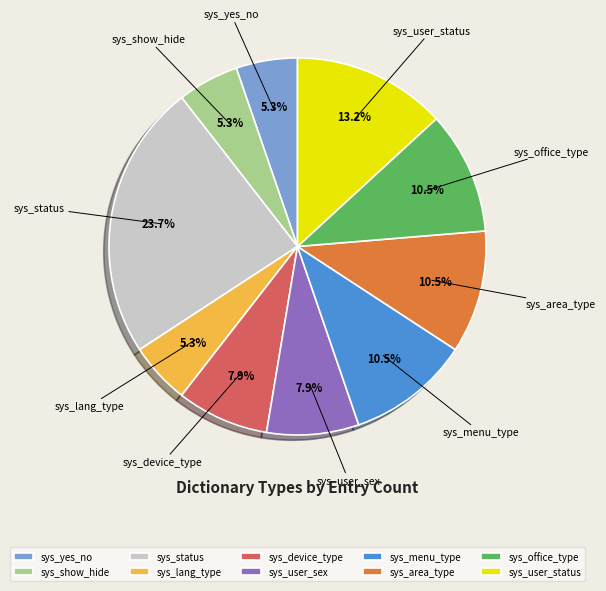

To the nearest percent, what is the average slice percentage?

10%